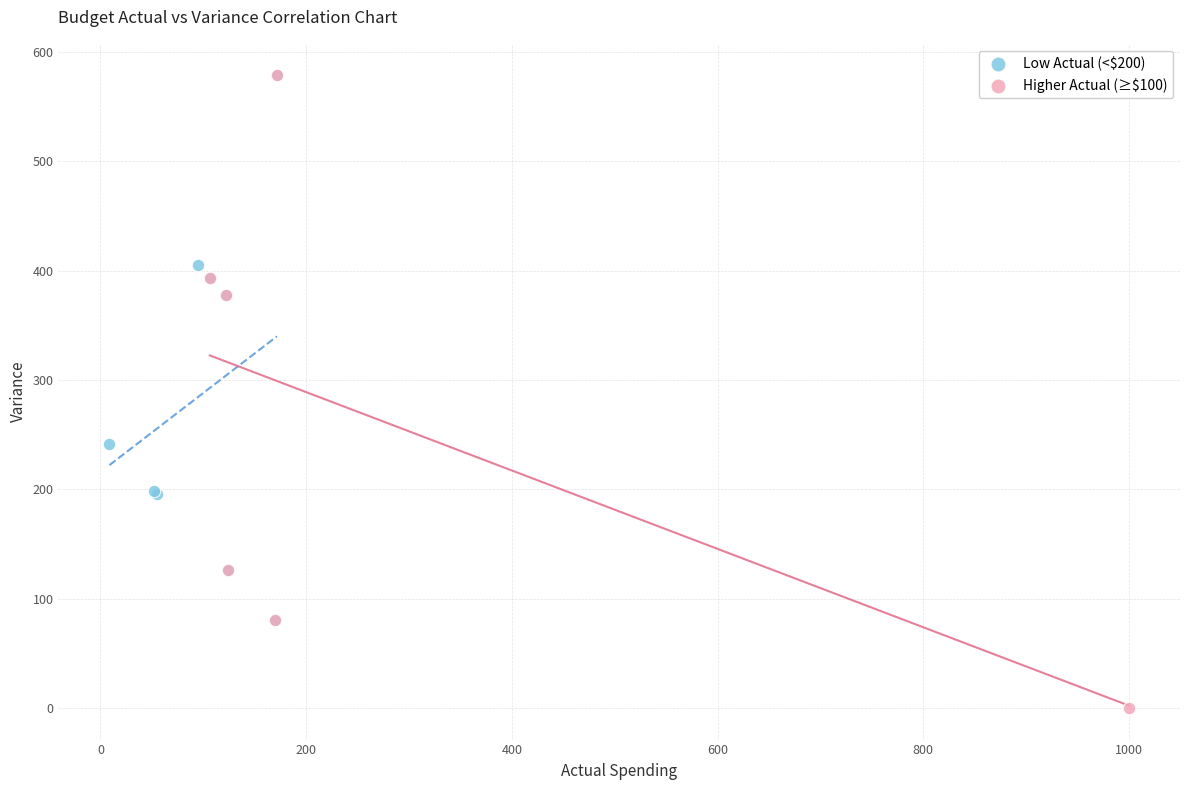

Which series has the widest spread of Y values?

Higher Actual (≥$100)